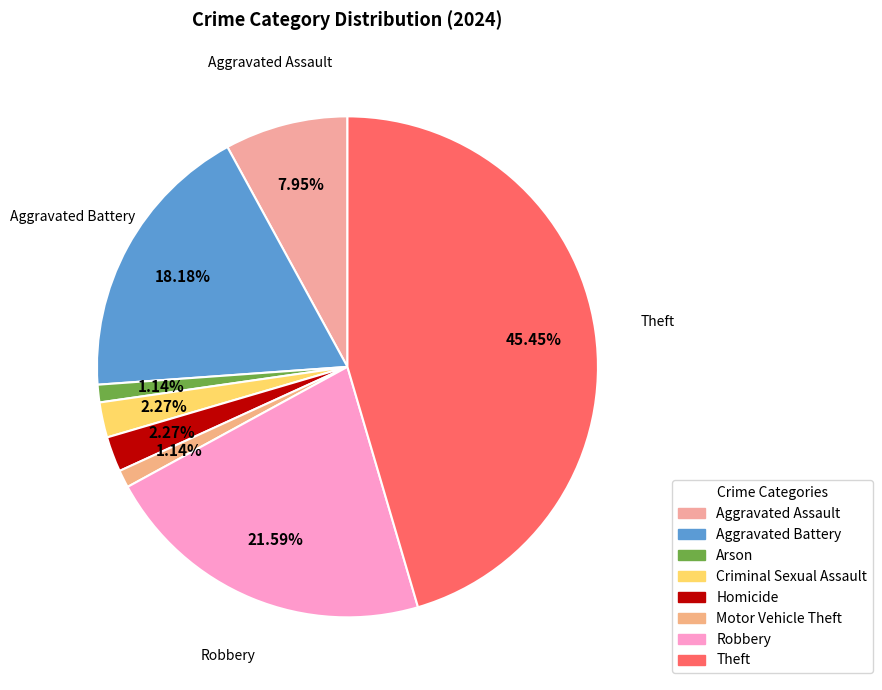

What percentage is the Motor Vehicle Theft slice, to the nearest percent?

1%